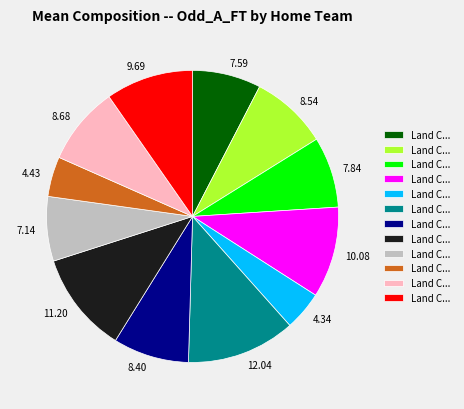

How many slices are in this pie chart?

12